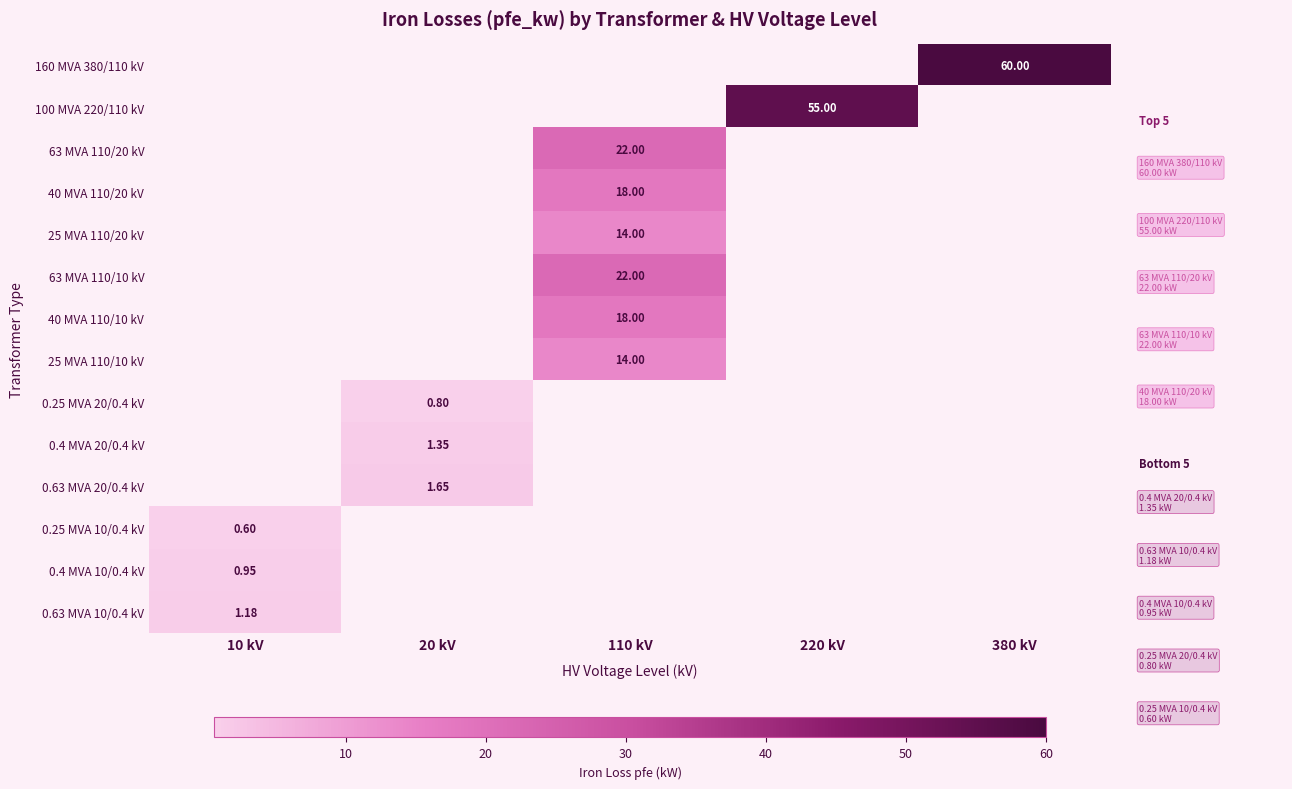

How many categories are shown in the chart?

5